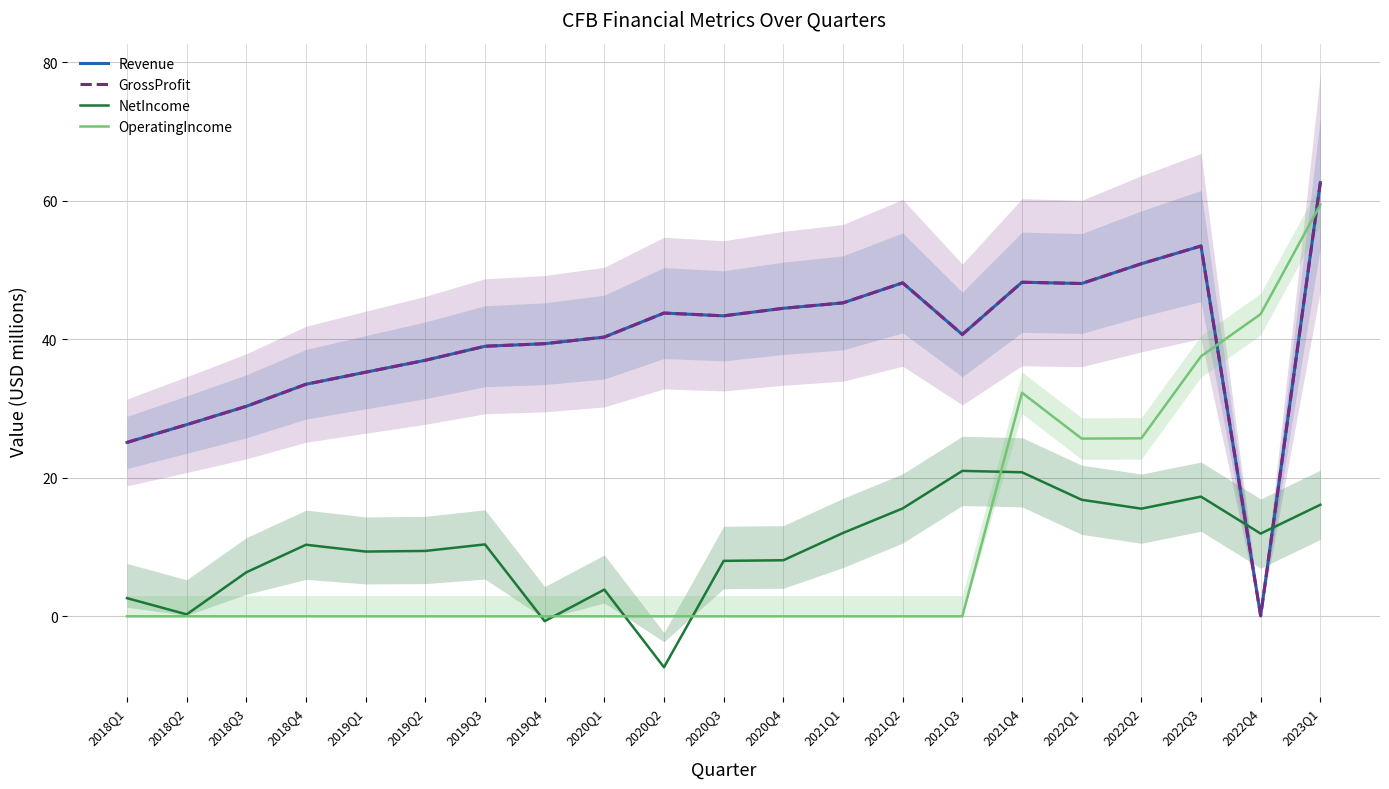

What is the difference between the maximum and minimum values in the GrossProfit series?

62.6